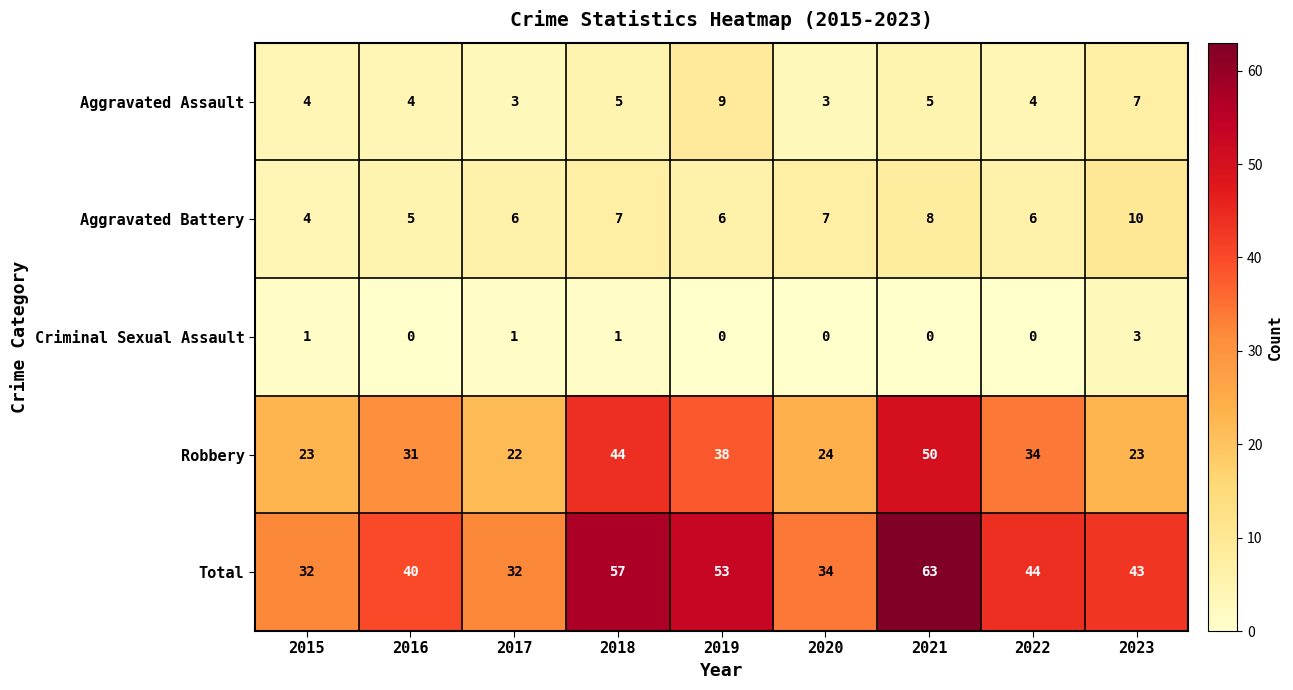

What is the difference between the highest and lowest values at 2023?

40